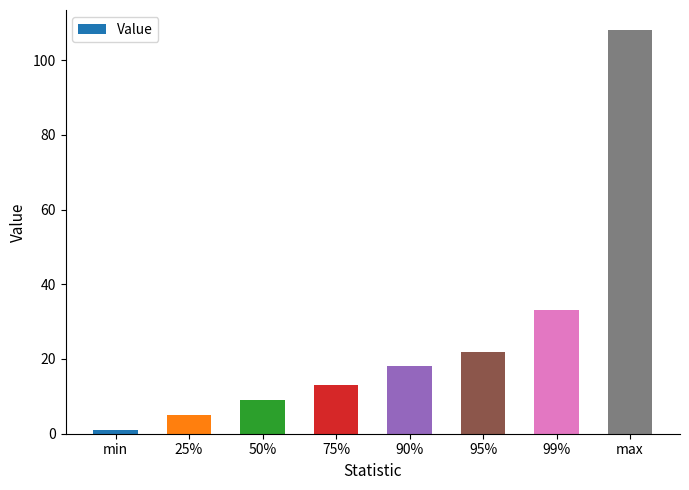

How many distinct data groups are displayed?

1